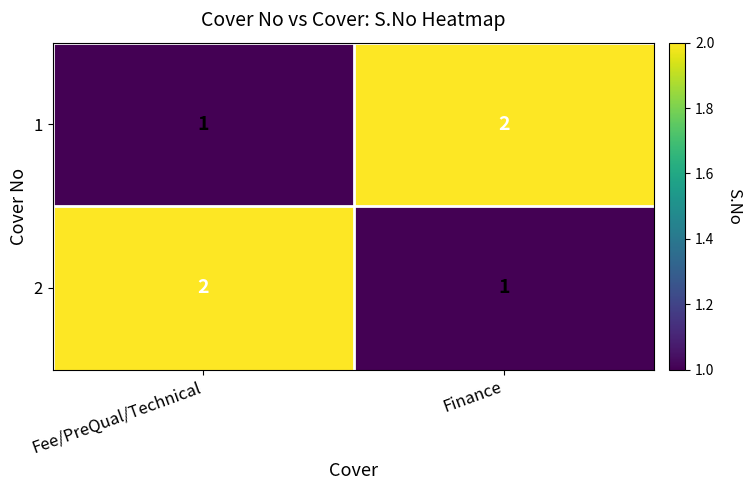

Where is 2 nearest to the value 1?

Finance